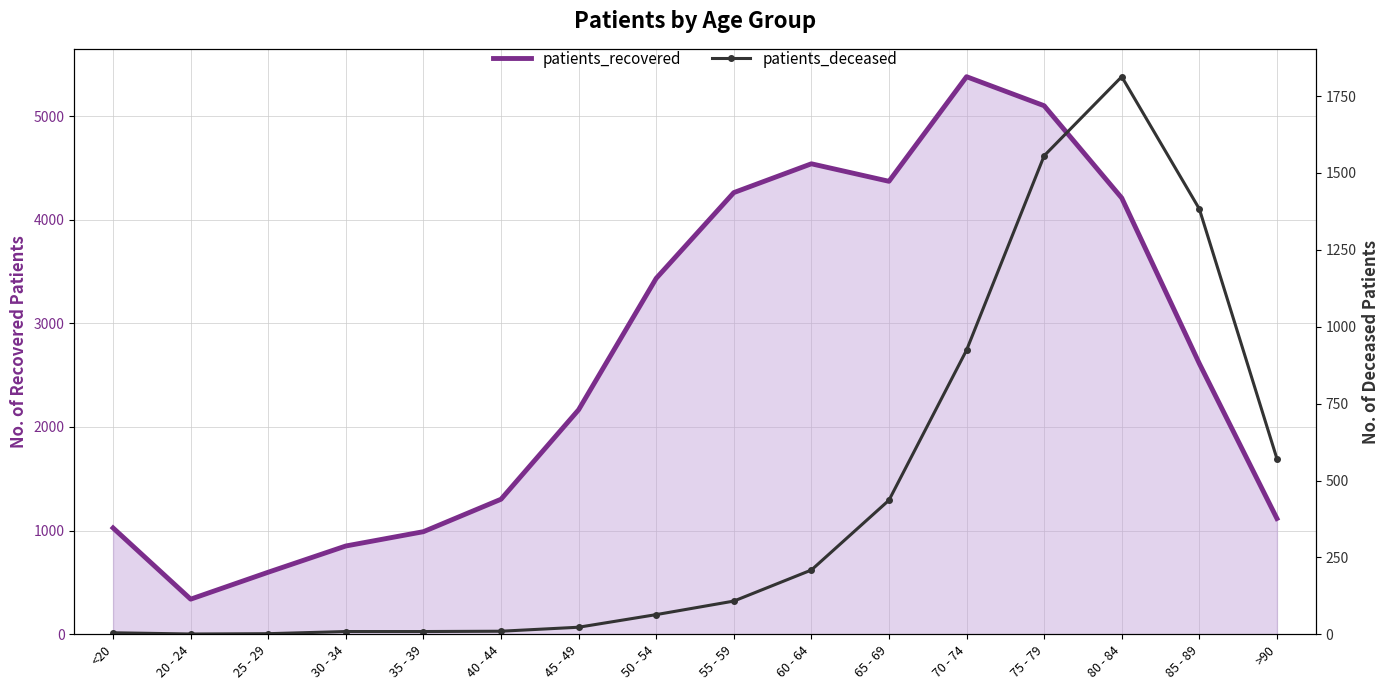

The value of patients_recovered at 60 - 64 is 4539. True or false?

True